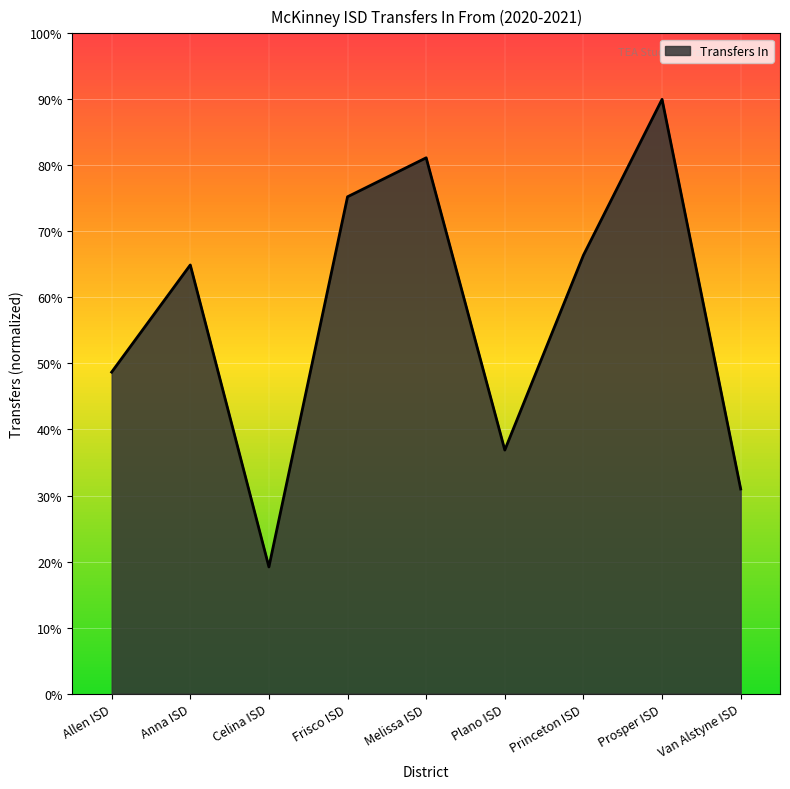

Reading left to right, transcribe all the data shown in this chart.

Allen ISD=48.7	Anna ISD=64.9	Celina ISD=19.2	Frisco ISD=75.2	Melissa ISD=81.1	Plano ISD=36.9	Princeton ISD=66.4	Prosper ISD=90.0	Van Alstyne ISD=31.0